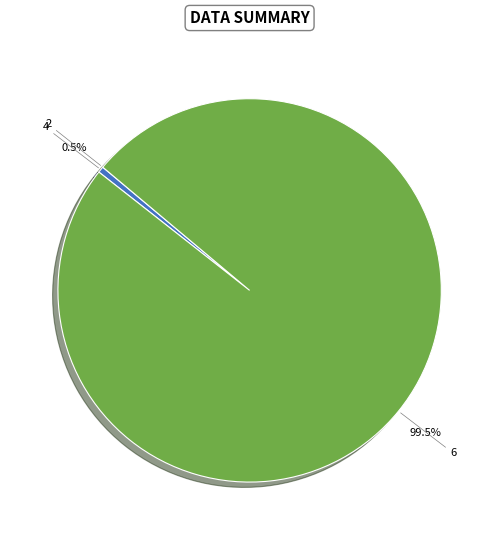

The 6 slice represents 89% of the pie. True or false?

False